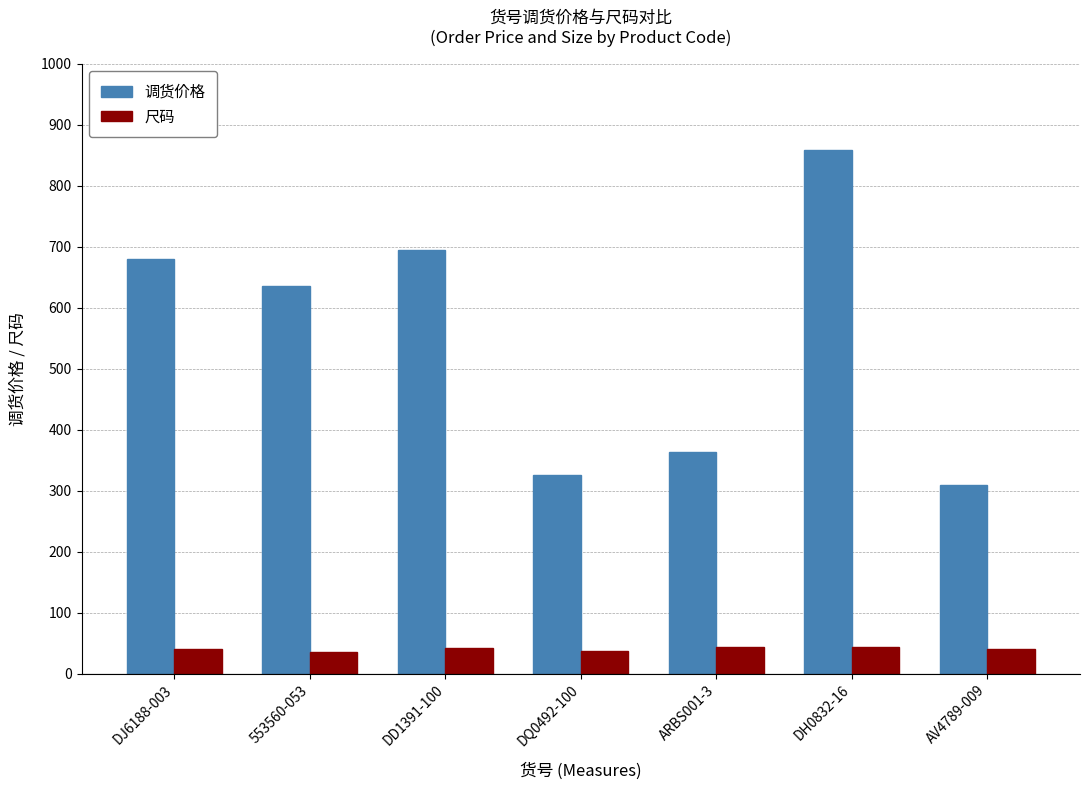

Does the chart contain any negative values?

No